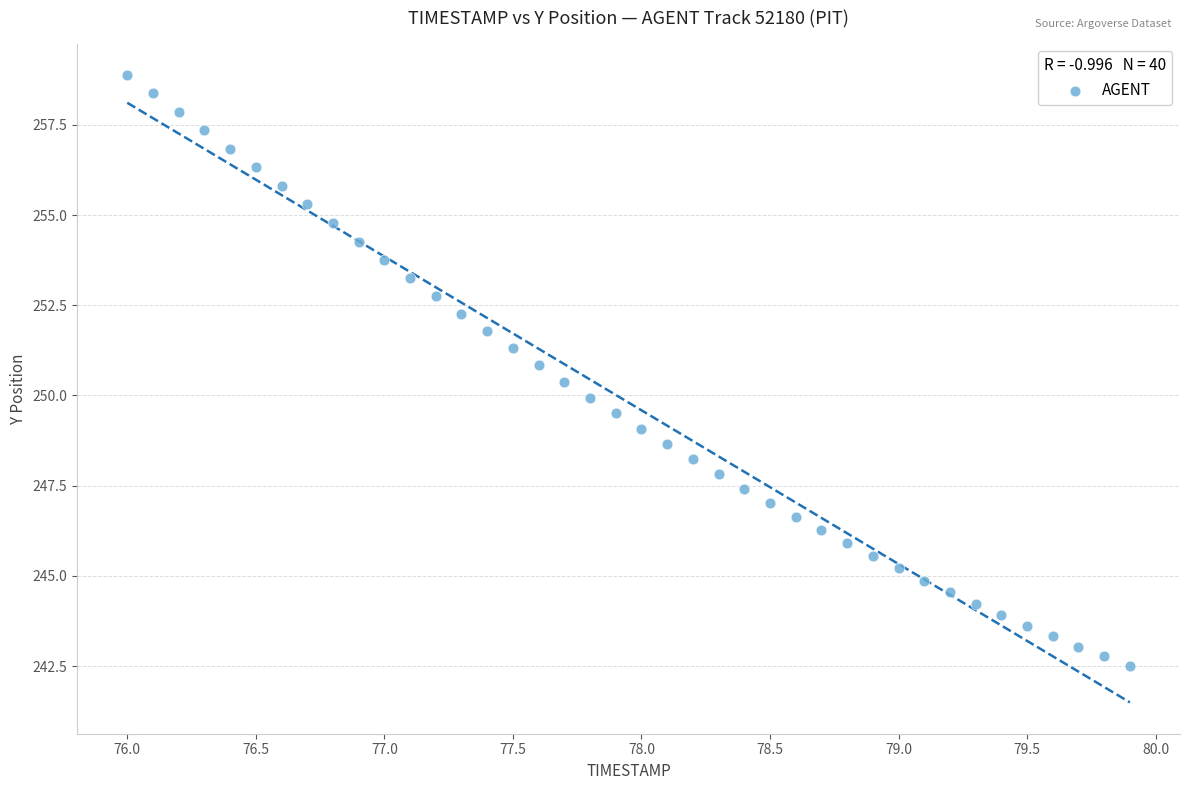

What is the range of X values (max minus min)?

3.9